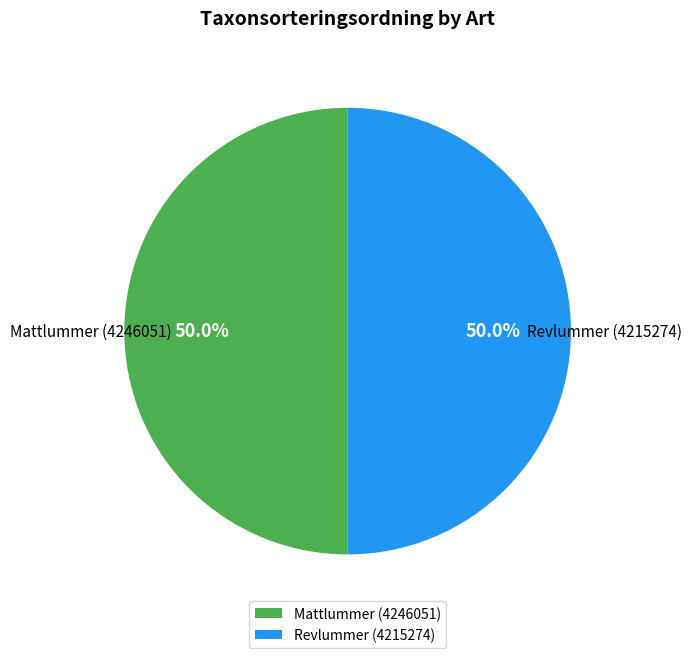

What is the total percentage of Revlummer (4215274) and Mattlummer (4246051)?

100.0%